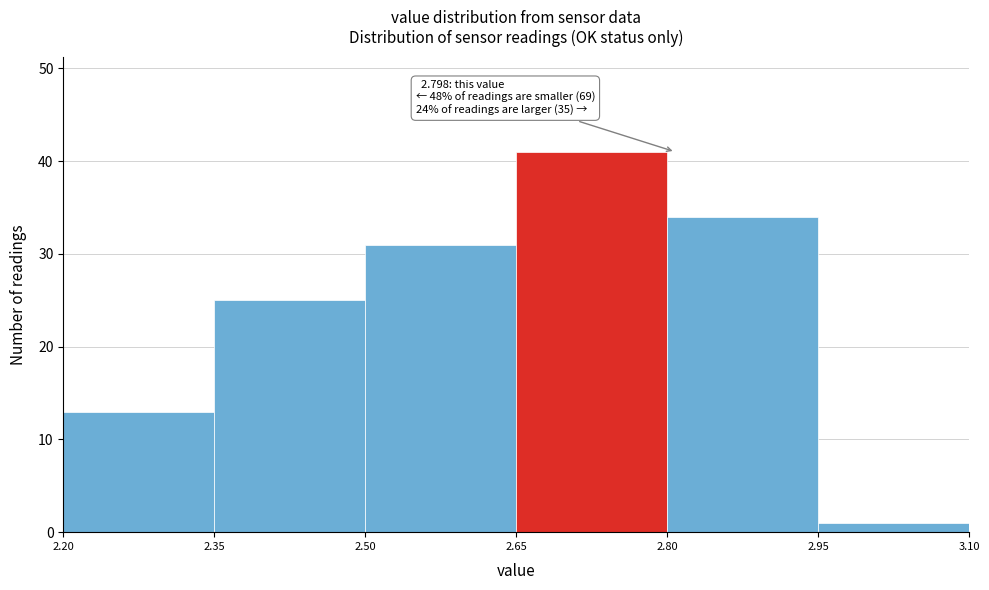

Which range on the x-axis has the tallest bar?

2.65 to 2.80